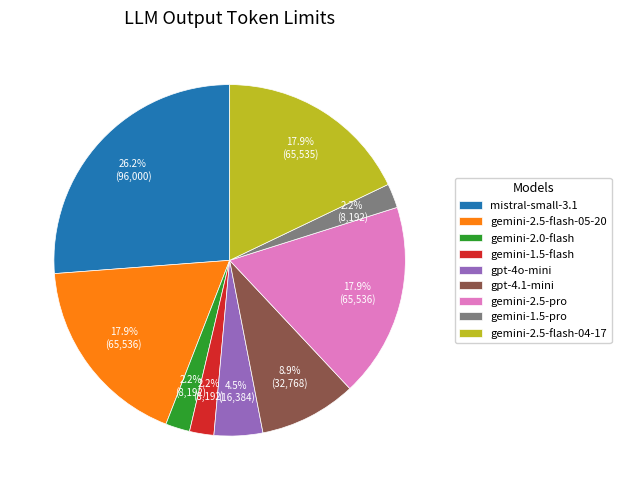

What percentage is the gpt-4.1-mini slice, to the nearest percent?

9%